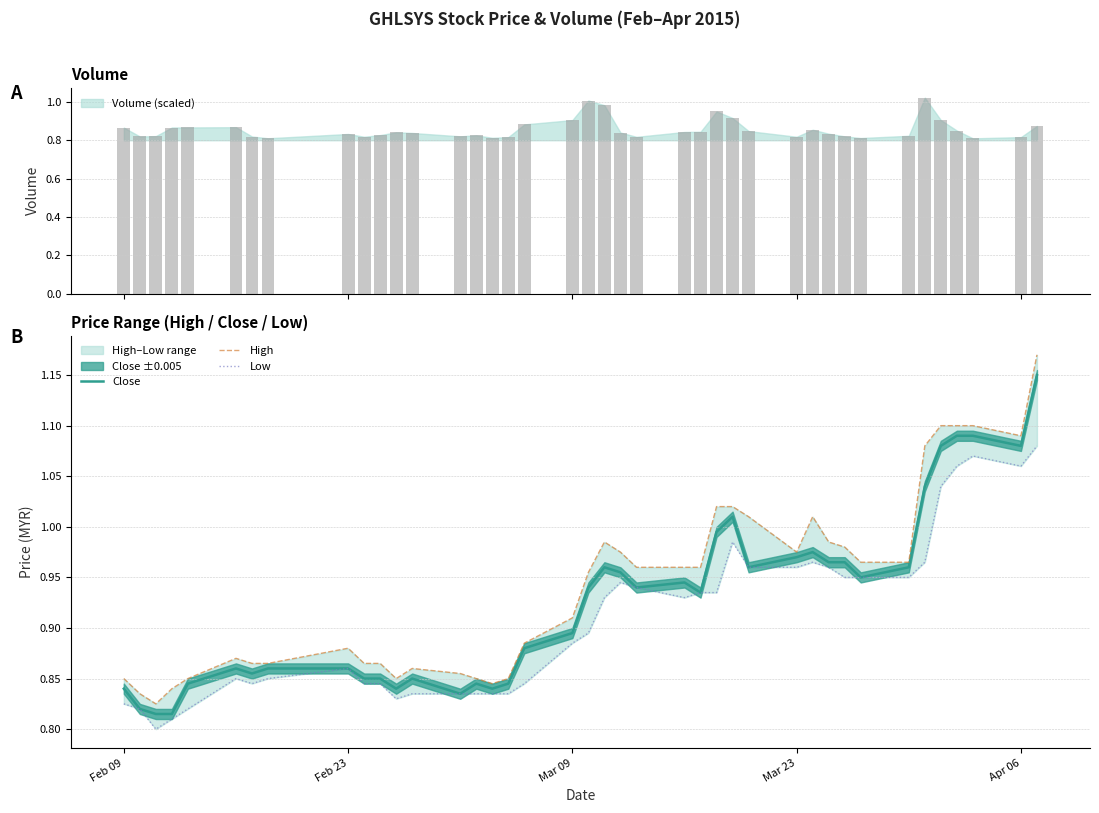

What is the average value of the Close series?

0.9